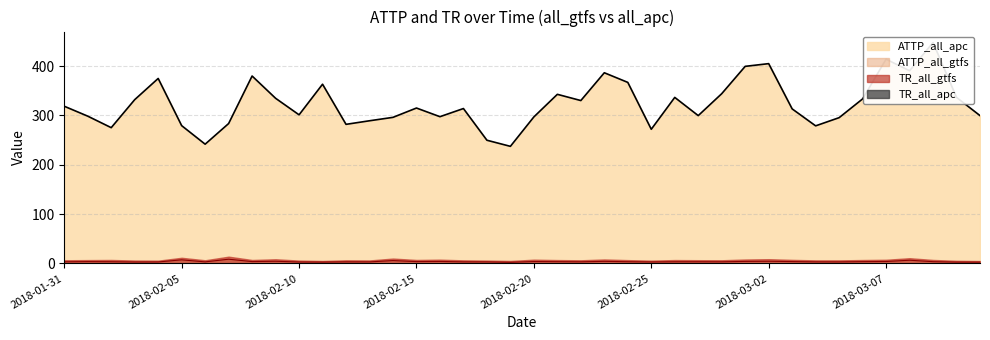

What is the spread (max minus min) of values at 2018-03-10?

333.7